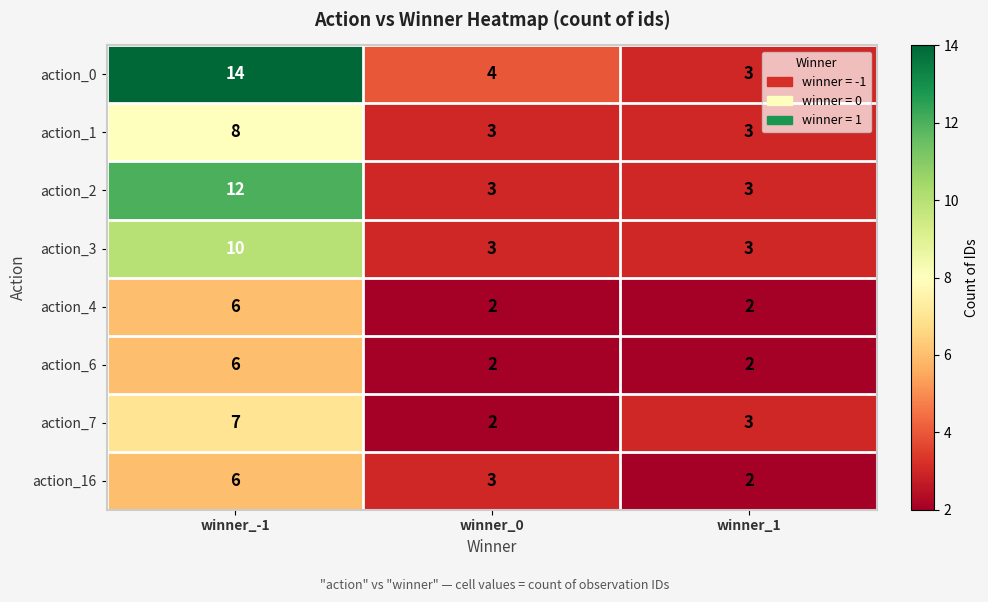

Reading right to left, what are all the values shown in this chart?

action_0: winner_1=3	winner_0=4	winner_-1=14
action_1: winner_1=3	winner_0=3	winner_-1=8
action_2: winner_1=3	winner_0=3	winner_-1=12
action_3: winner_1=3	winner_0=3	winner_-1=10
action_4: winner_1=2	winner_0=2	winner_-1=6
action_6: winner_1=2	winner_0=2	winner_-1=6
action_7: winner_1=3	winner_0=2	winner_-1=7
action_16: winner_1=2	winner_0=3	winner_-1=6